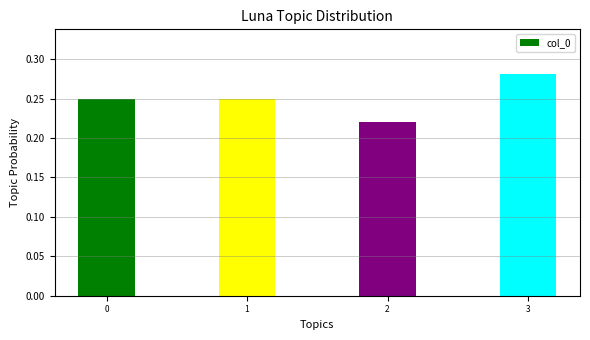

Count the values in the range 0 to 1.

4